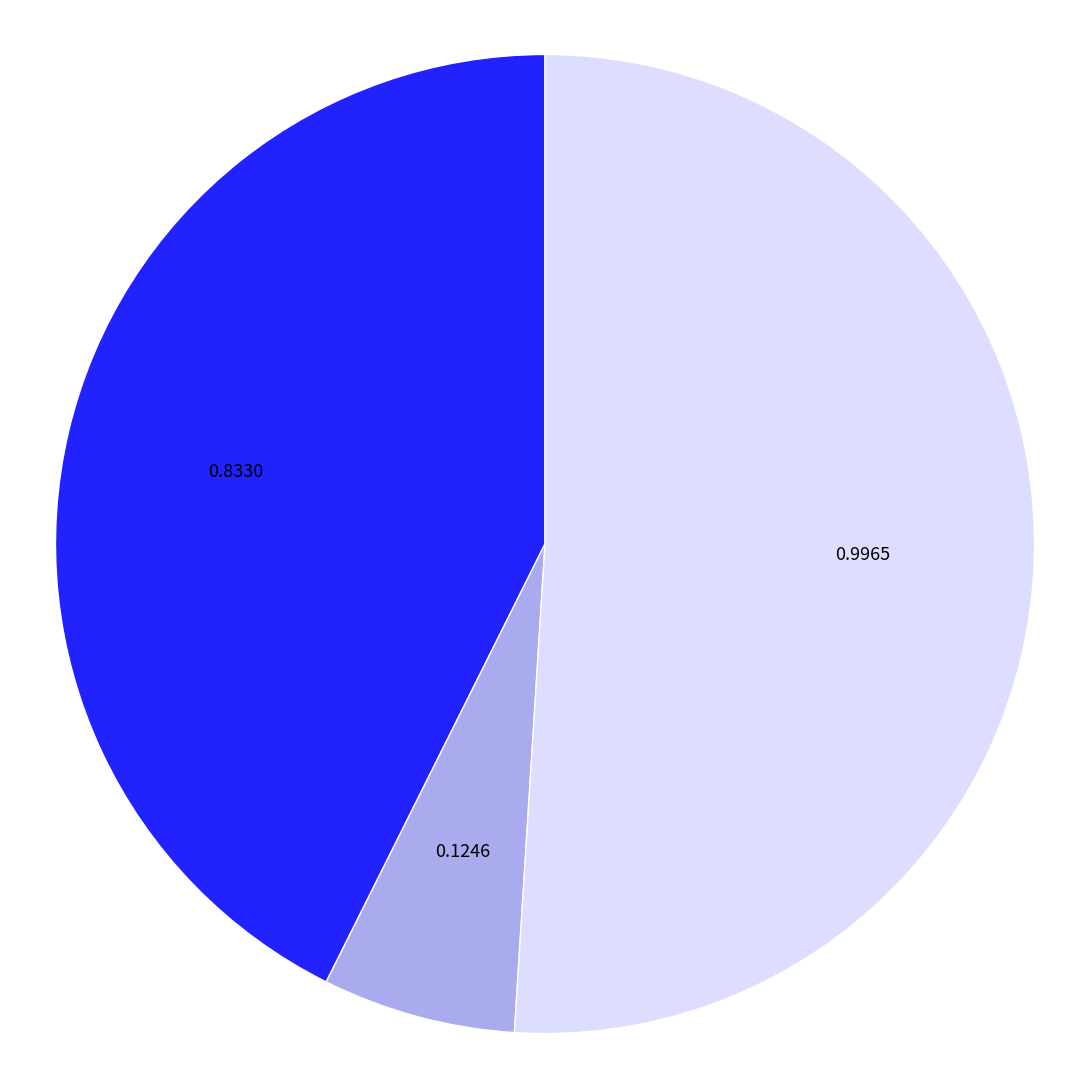

What is the majority slice?

Inference Time